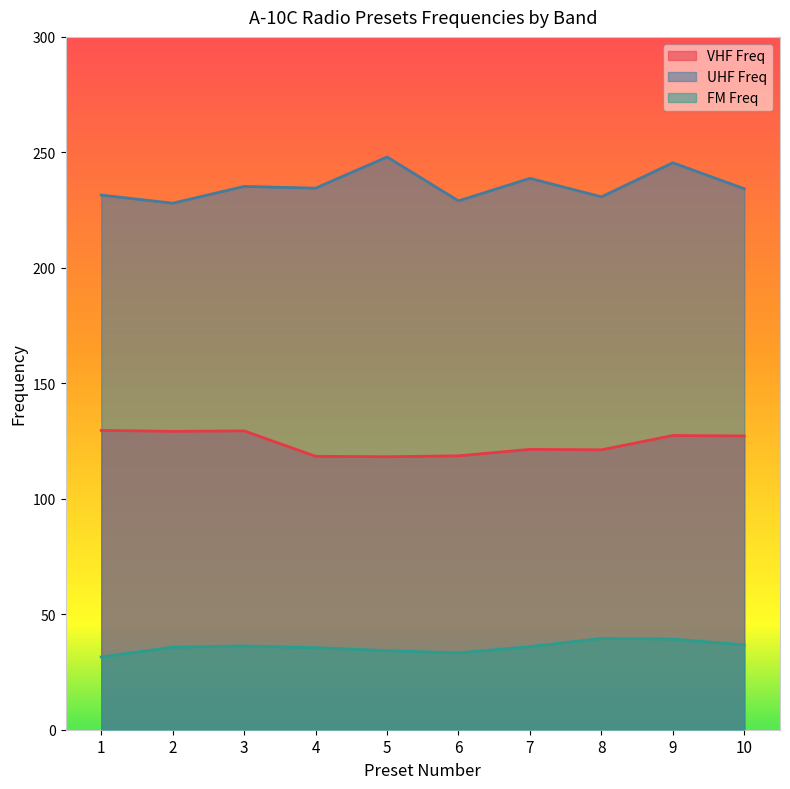

What is the minimum value shown in the chart?

31.5